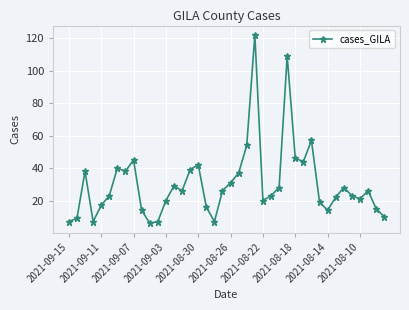

What is the difference between the maximum and second lowest values?

115